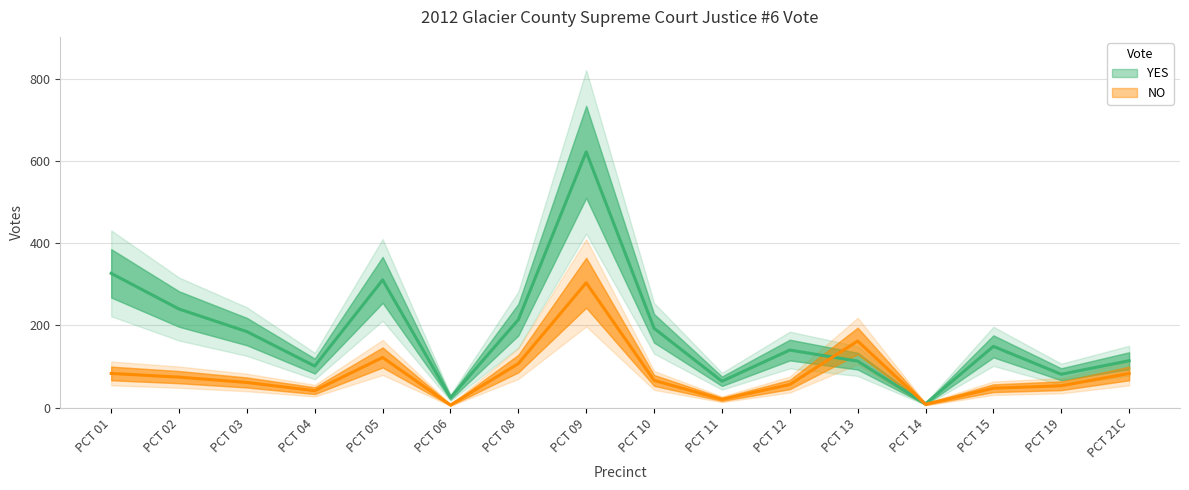

The YES series shows 5 at PCT 14. True or false?

False